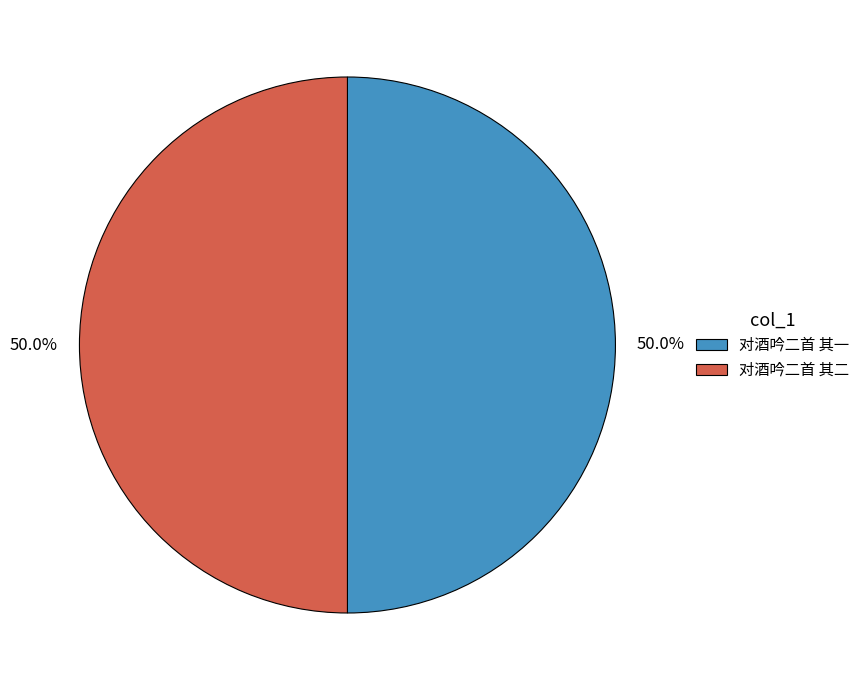

The 对酒吟二首 其二 slice represents 64% of the pie. True or false?

False